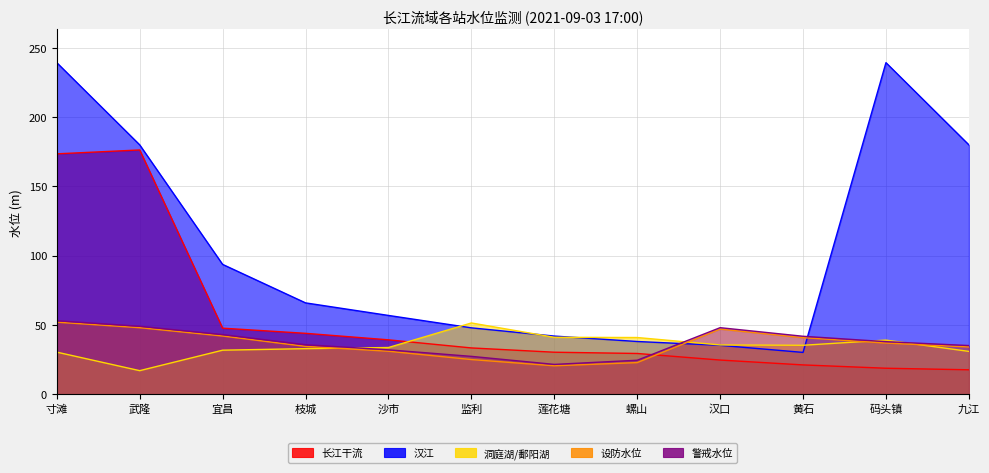

How many lines are shown in the chart?

5